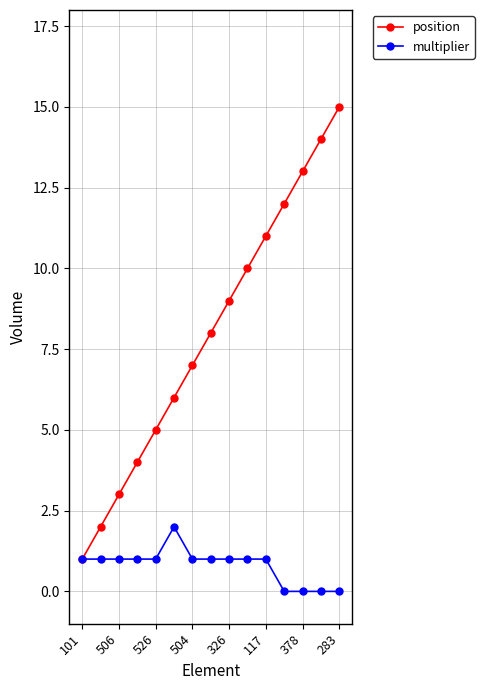

True or false: multiplier has more than 0 interior local peaks.

True